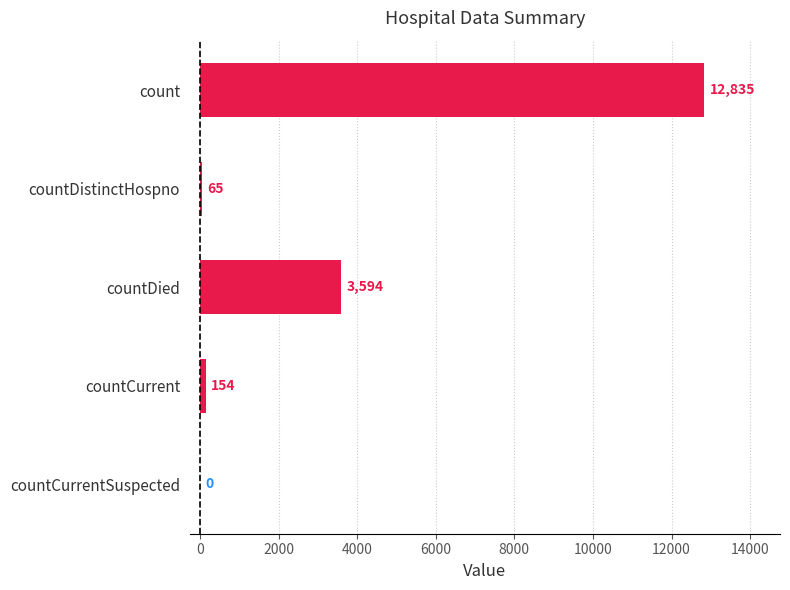

Is it true that the value at countCurrent is 154?

True